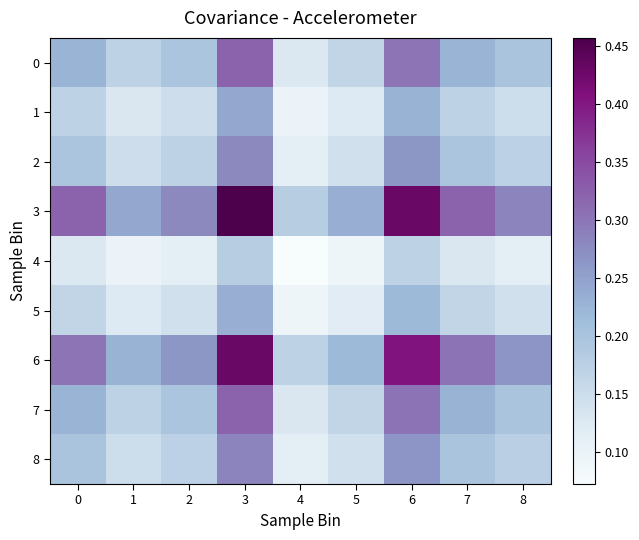

What is the difference between the highest and lowest values at 1?

0.1